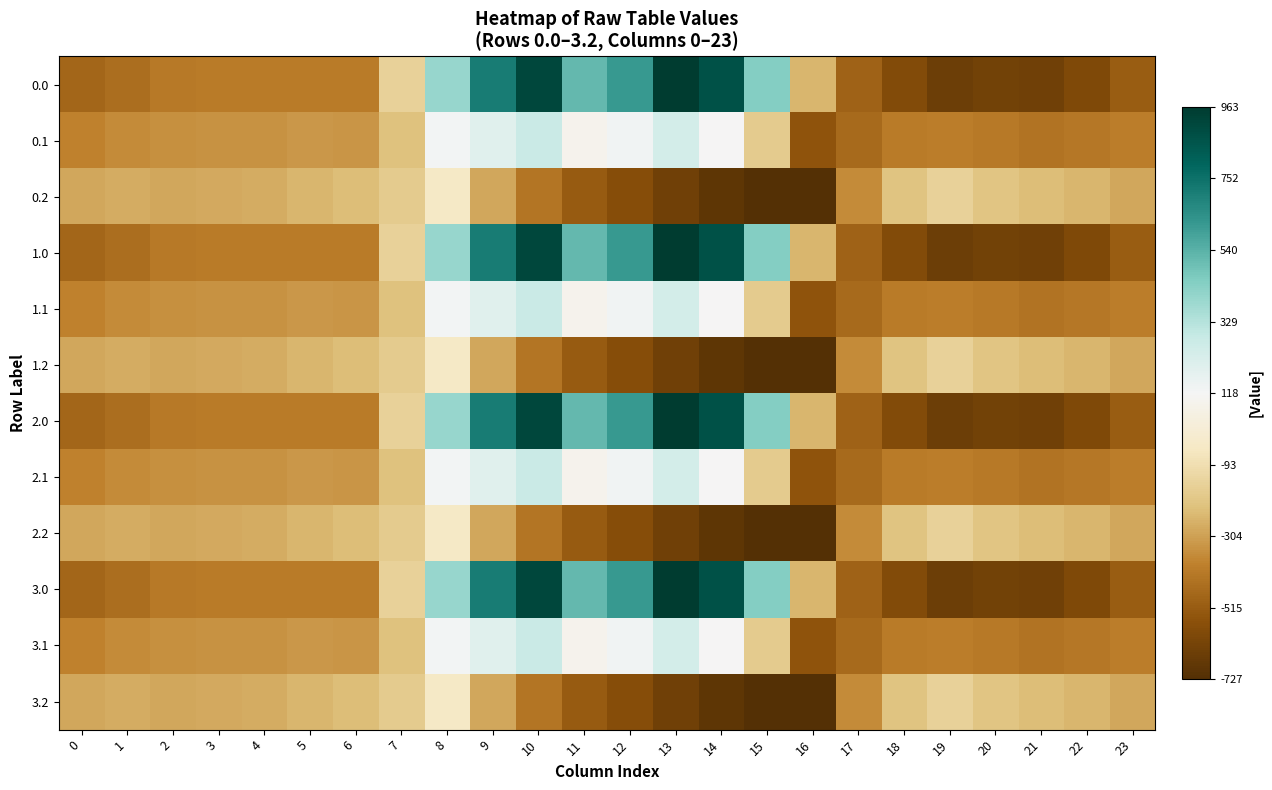

Which has a higher value, 8 or 9?

9